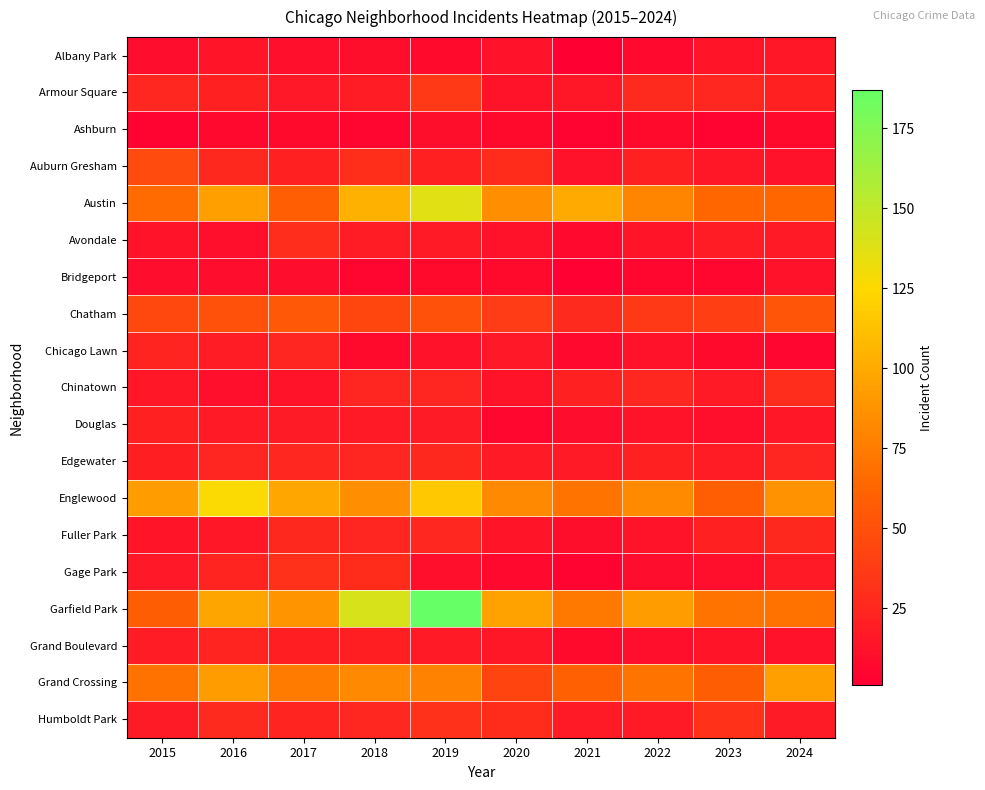

Which series has the widest spread of values?

Garfield Park